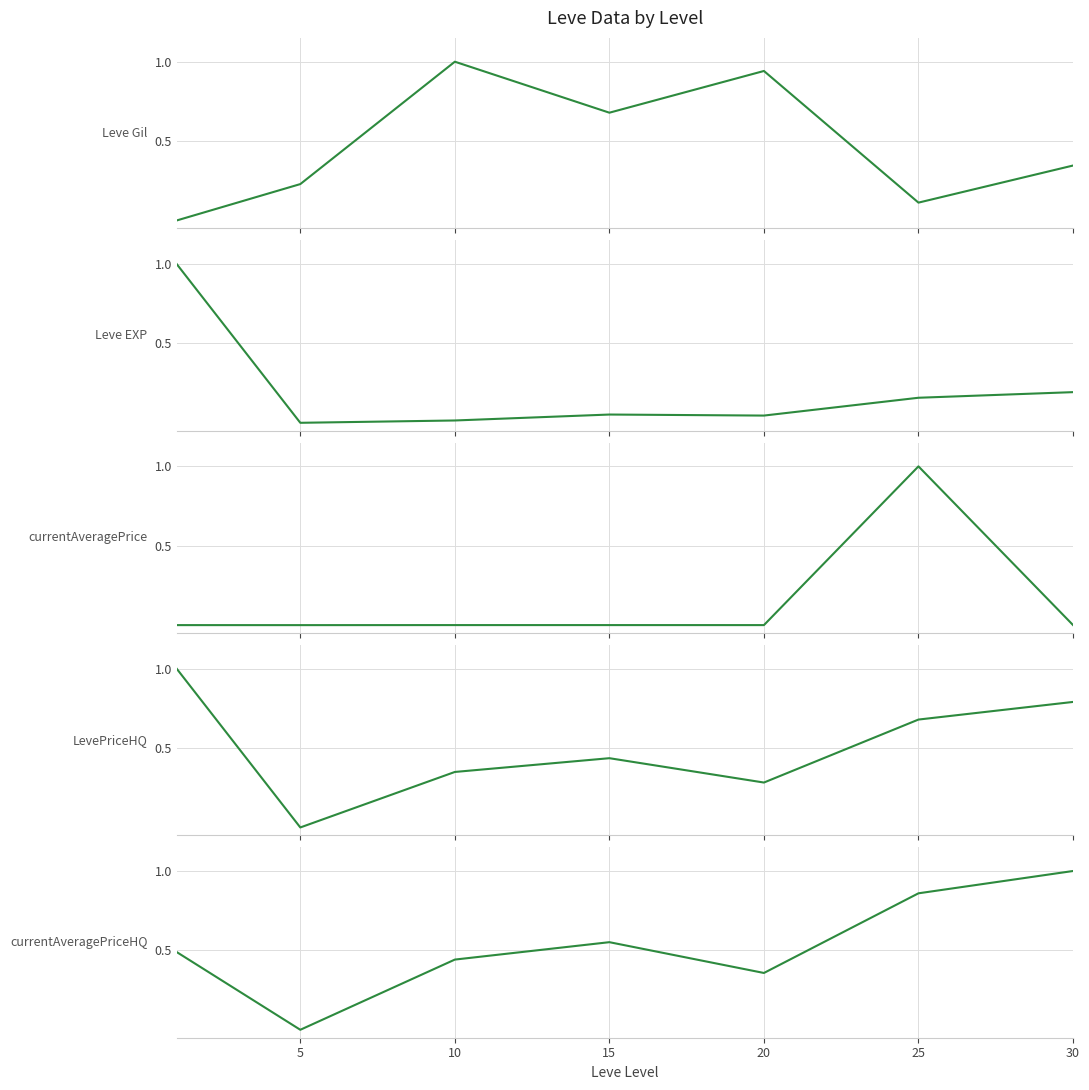

What is the difference between the maximum and minimum values in the currentAveragePrice series?

1.0